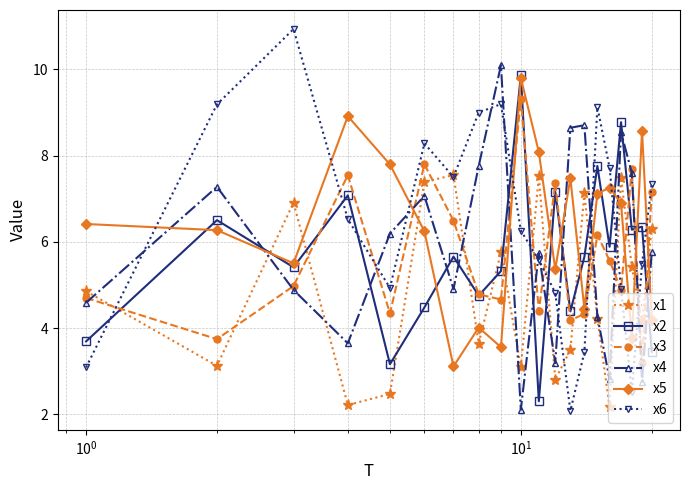

True or false: x5 and x3 cross at least once.

True